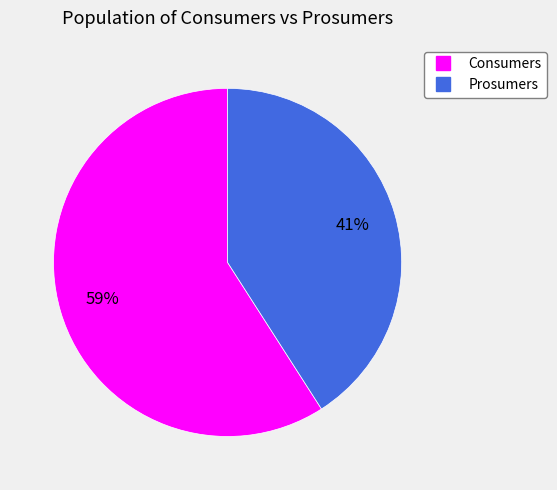

Which slice is the smallest?

Prosumers